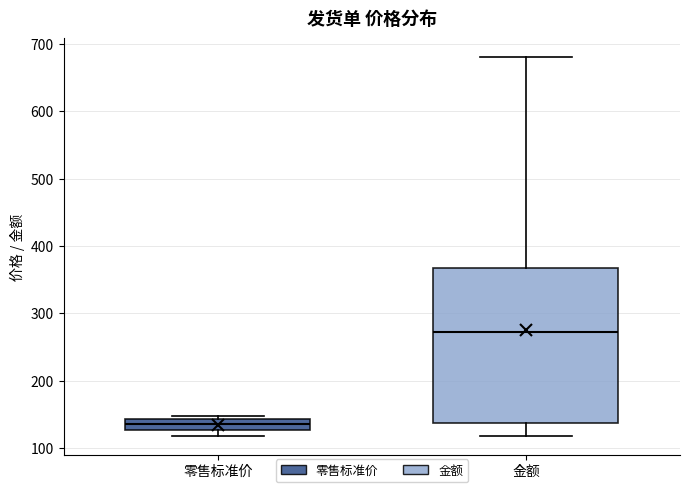

Reading left to right, read every box against the y-axis: the position of its median line, the range the box covers, and the ends of its whiskers. The values are not printed on the chart, so give them approximately, as read against the axis.

零售标准价: median 140 (inside the box), box 130 to 140, whiskers 120 to 150
金额: median 270, box 140 to 370, whiskers 120 to 680